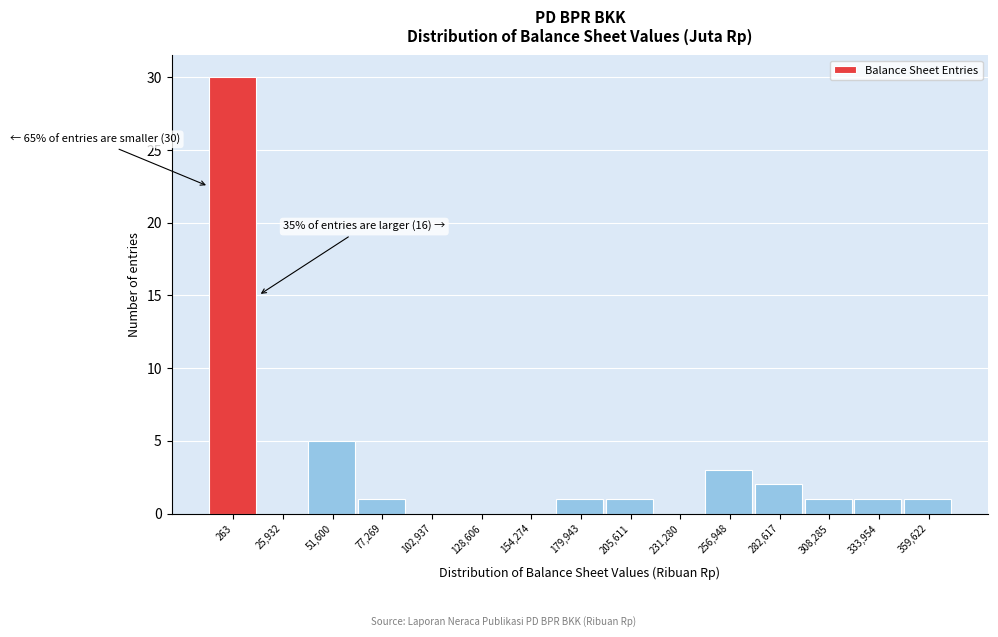

Reading left to right, extract all data points from this chart.

263=30	25,932=0	51,600=5	77,269=1	102,937=0	128,606=0	154,274=0	179,943=1	205,611=1	231,280=0	256,948=3	282,617=2	308,285=1	333,954=1	359,622=1